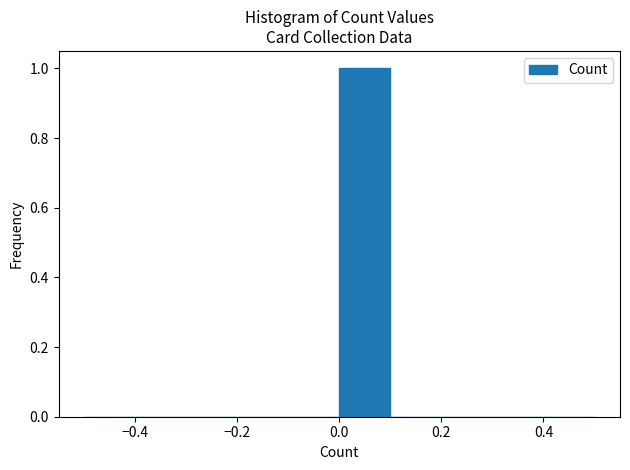

What is the height of the bar covering 0.0 to 0.1 on the x-axis? The values are not printed on the chart, so give them approximately, as read against the axis.

1